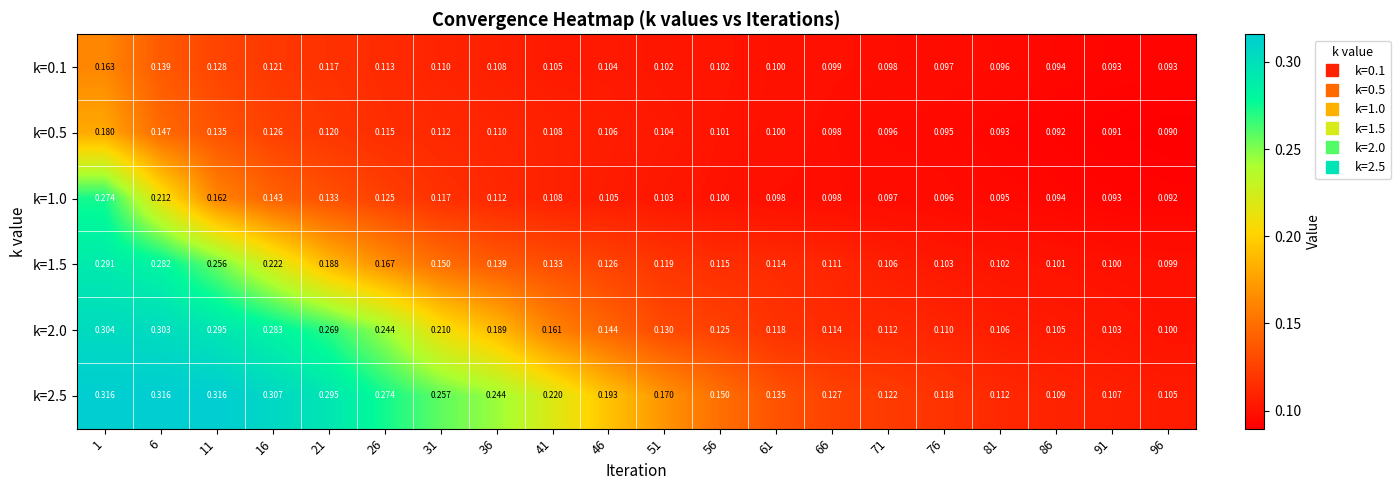

At which category is the sum across all series the highest?

1